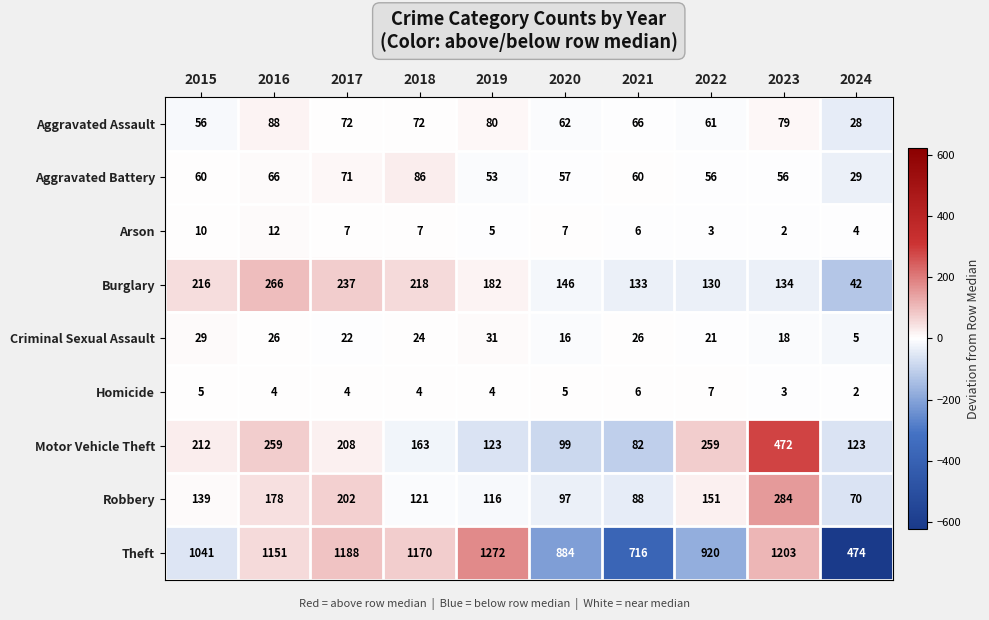

What is the spread (max minus min) of values at 2024?

472